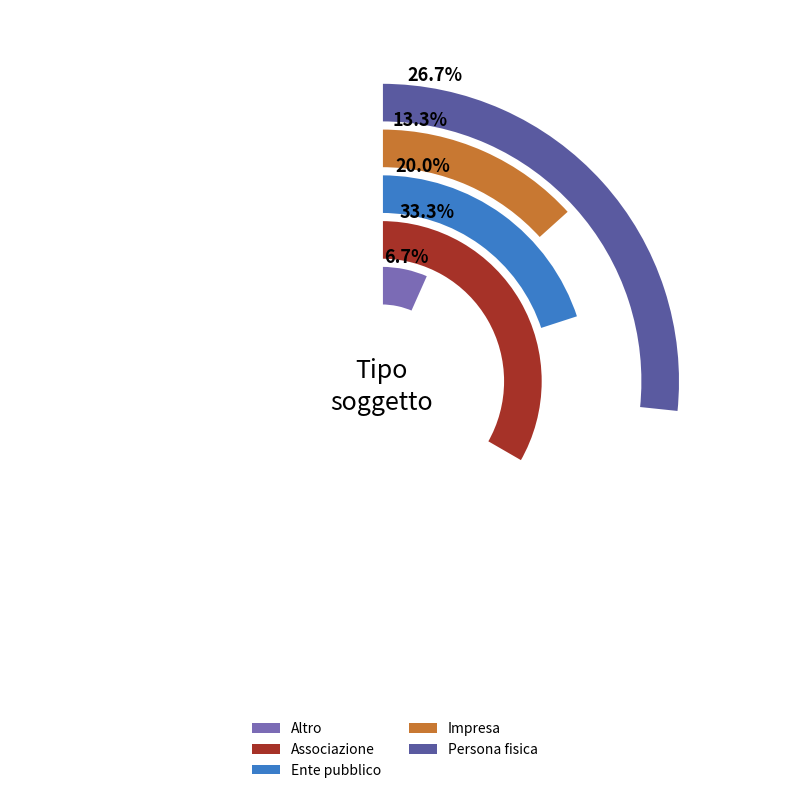

The Altro slice represents 7% of the pie. True or false?

True